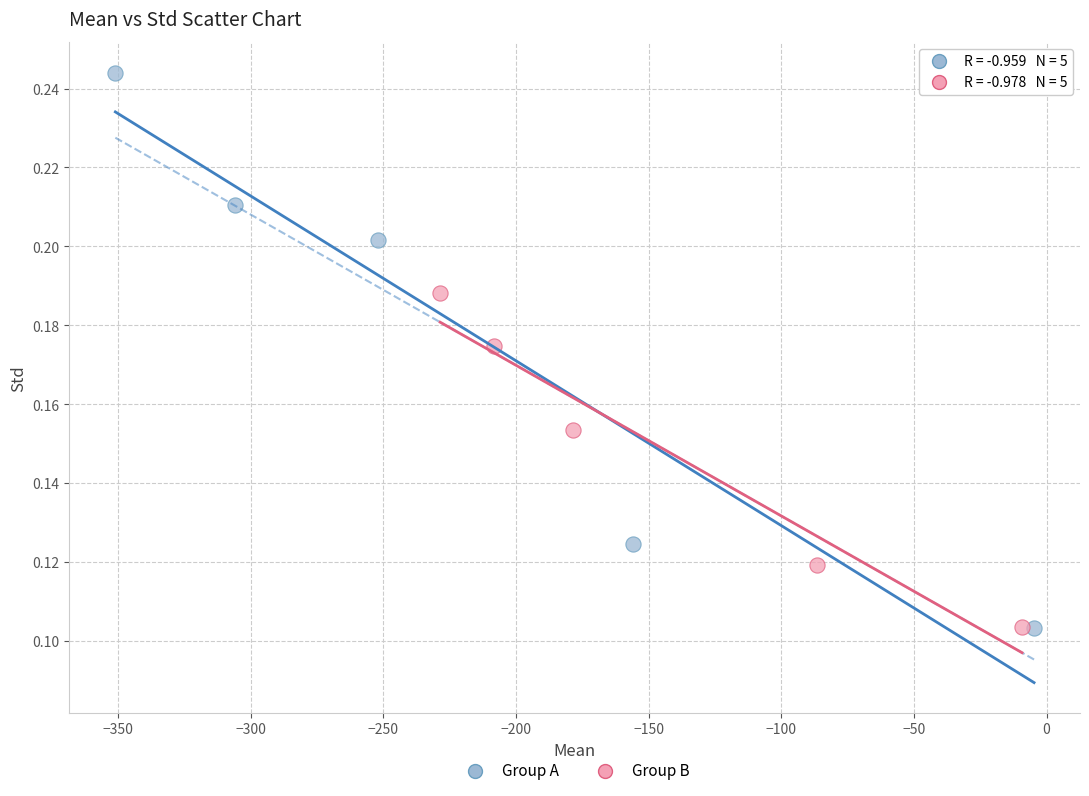

What are all the series names shown in the legend?

Group A, Group B